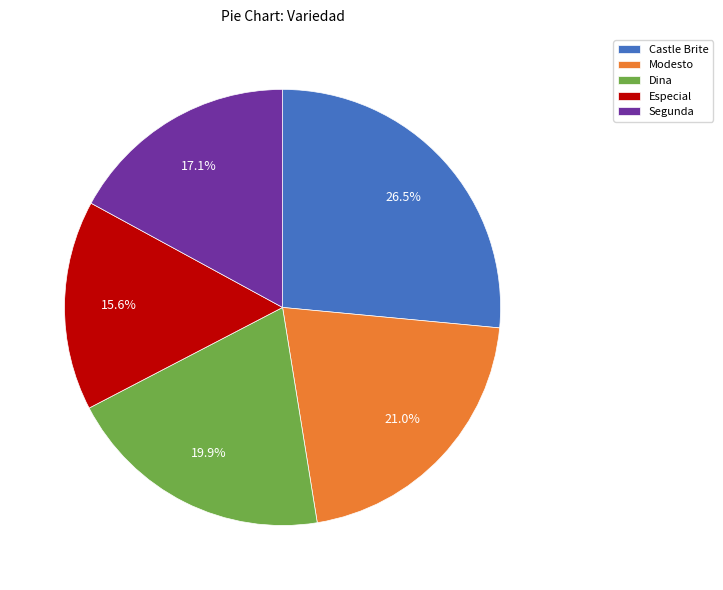

What percentage is the Segunda slice, to the nearest percent?

17%